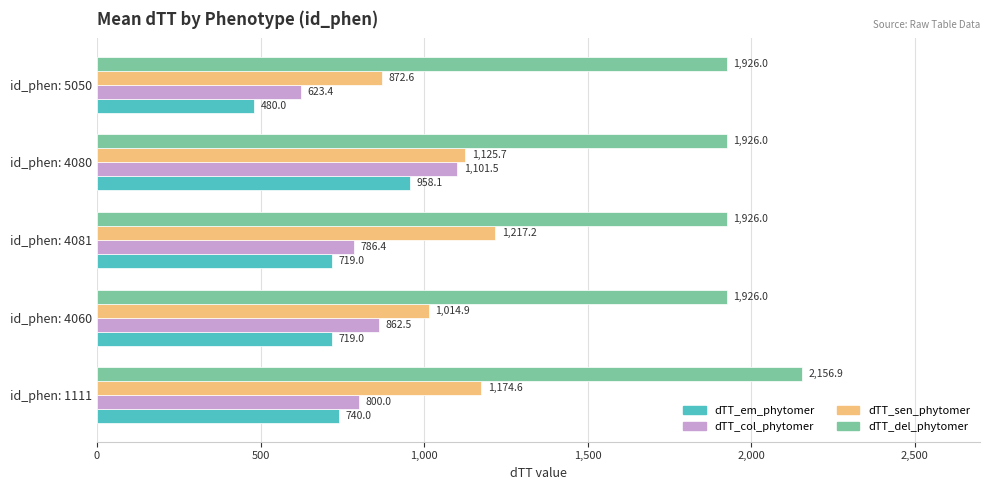

Between id_phen: 1111 and id_phen: 5050, which series saw the biggest shift?

dTT_sen_phytomer